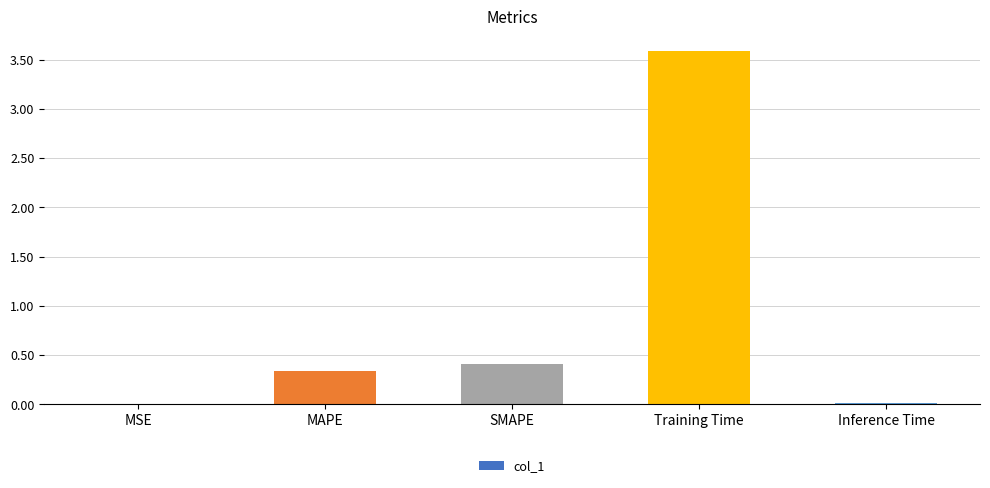

Is it true that the value at Training Time is 3.6?

True